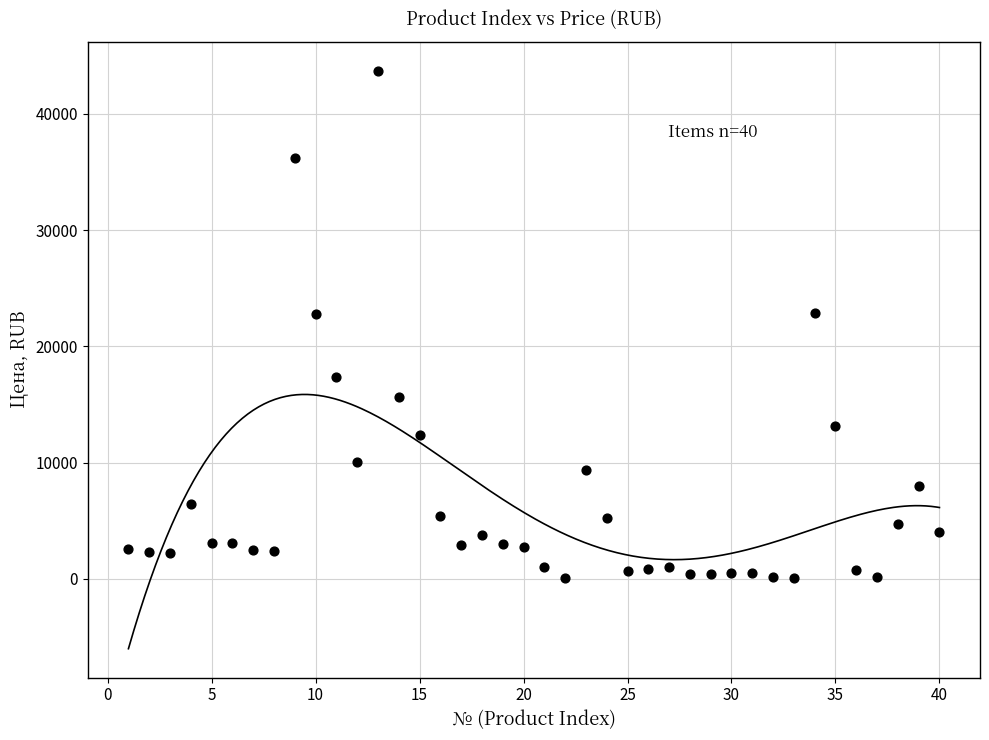

What is the range of Y values (max minus min)?

43672.4